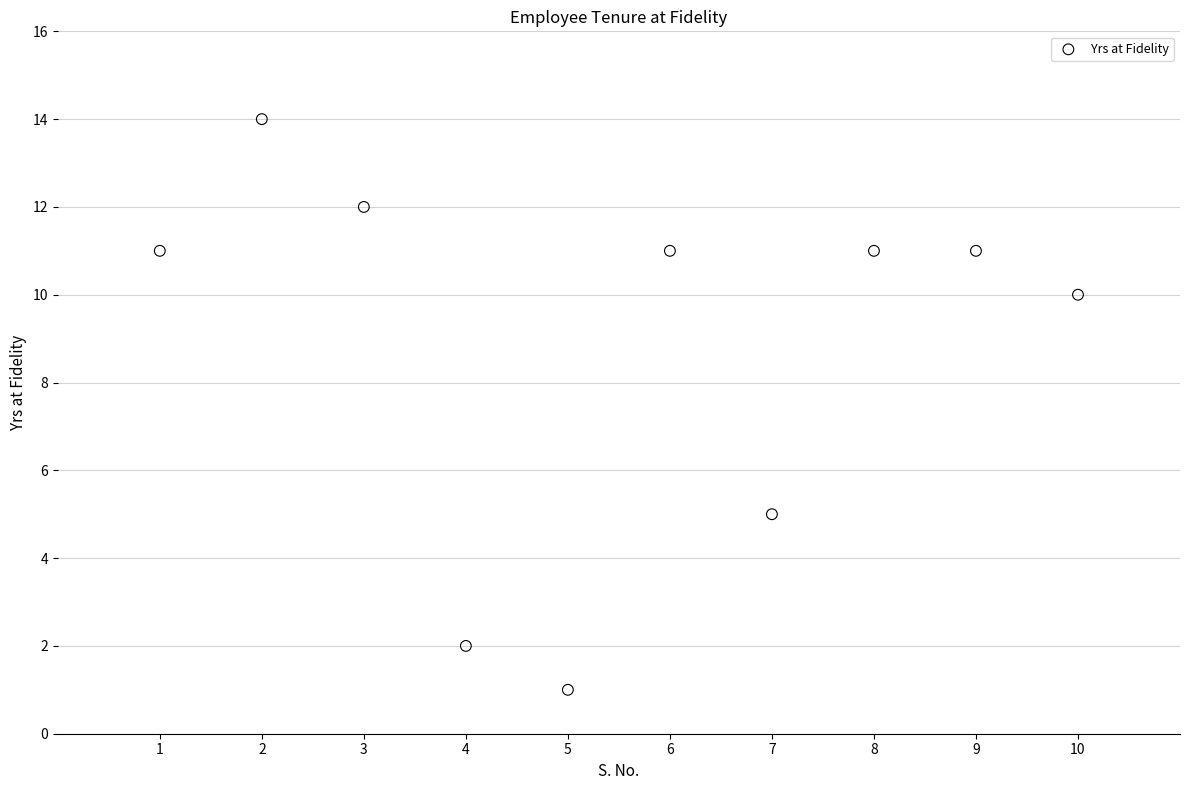

What Y value in the scatter plot is closest to 7?

5